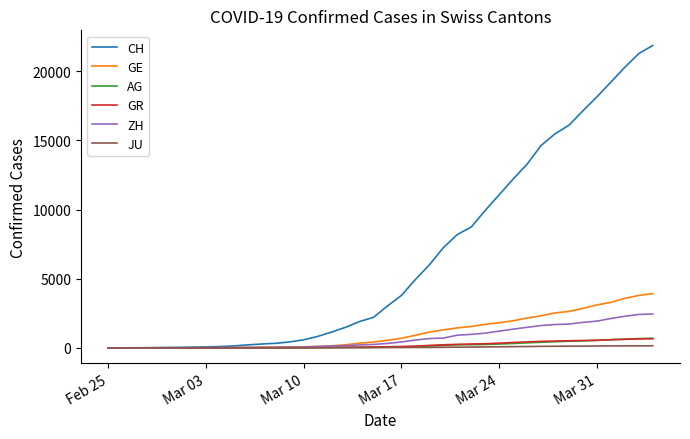

What is the greatest value displayed?

21855